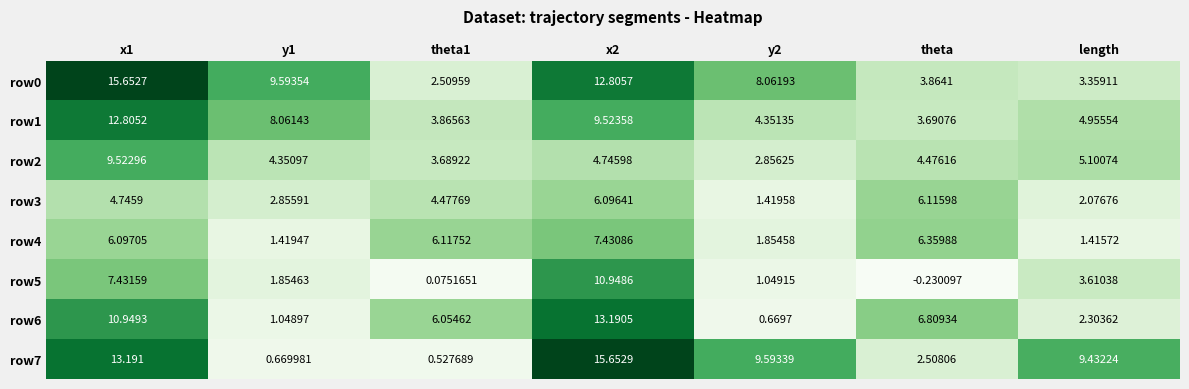

Which category has the lowest value in the row1 series?

theta